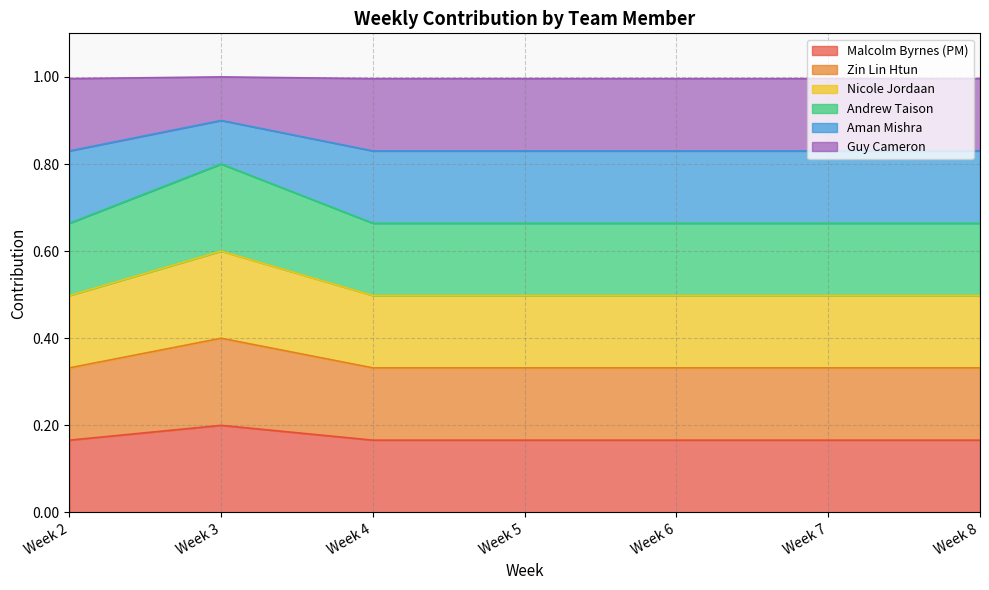

True or false: Malcolm Byrnes (PM) has more than 0 points higher than both neighbors.

True